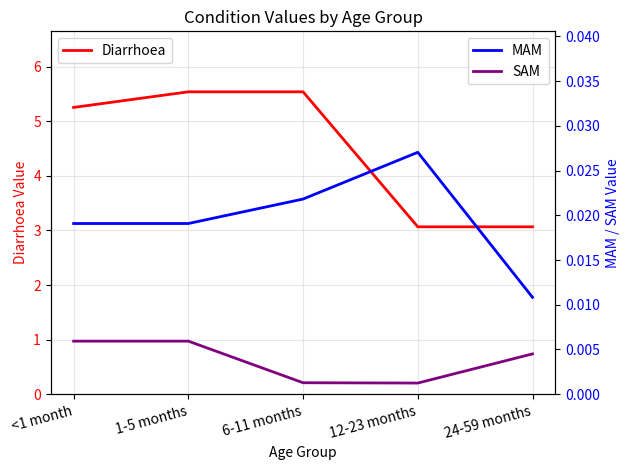

What is the average value of the Diarrhoea series?

4.5